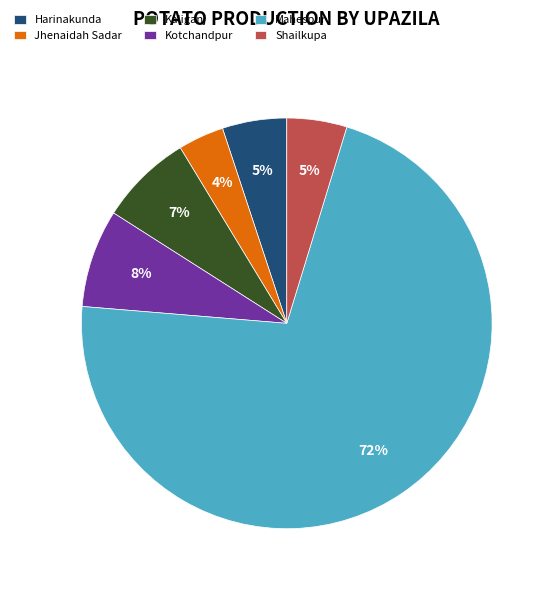

Is it true that Kaliganj is 7% of the pie?

True